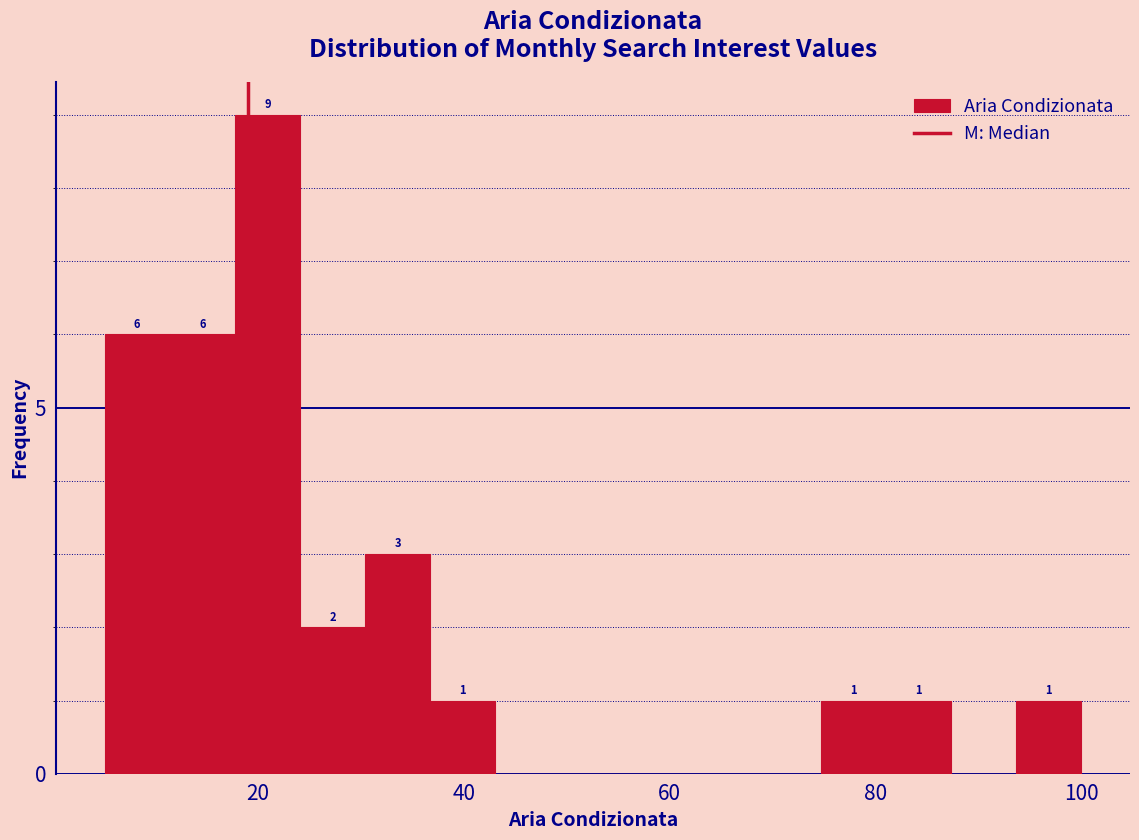

Read against the x-axis, roughly where is the centre of the tallest bar?

20